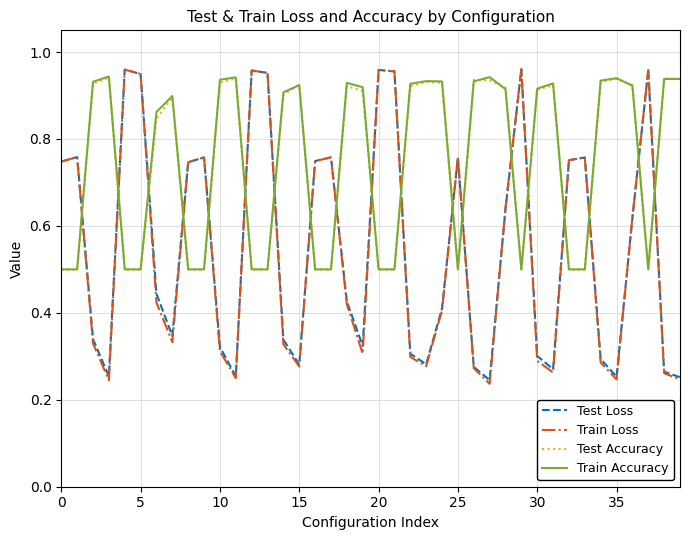

True or false: Train Loss and Test Accuracy cross at least once.

True